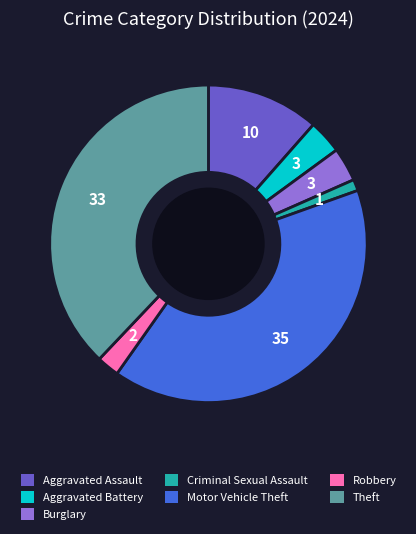

Does any single category account for the majority?

No